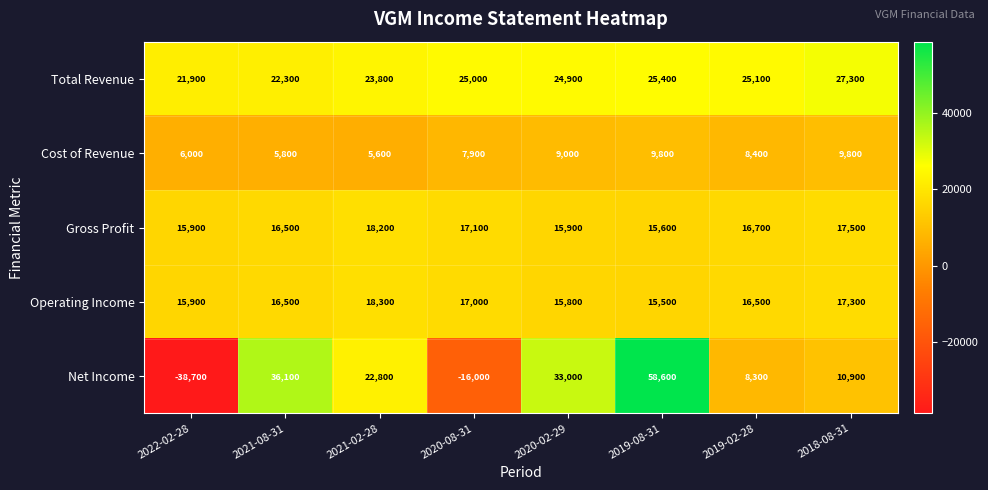

At which category does the chart reach its peak across all series?

2019-08-31